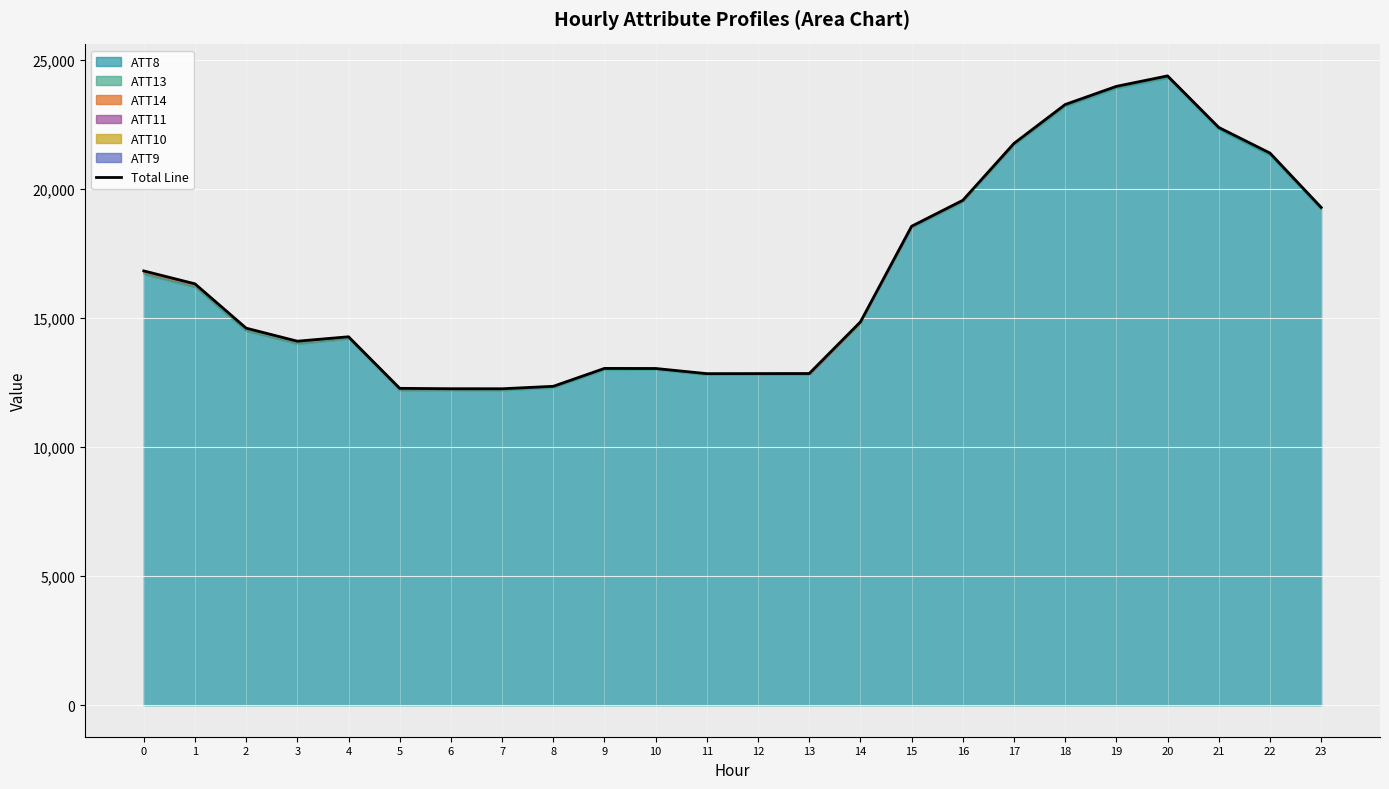

Which category has the lowest value across all series?

7